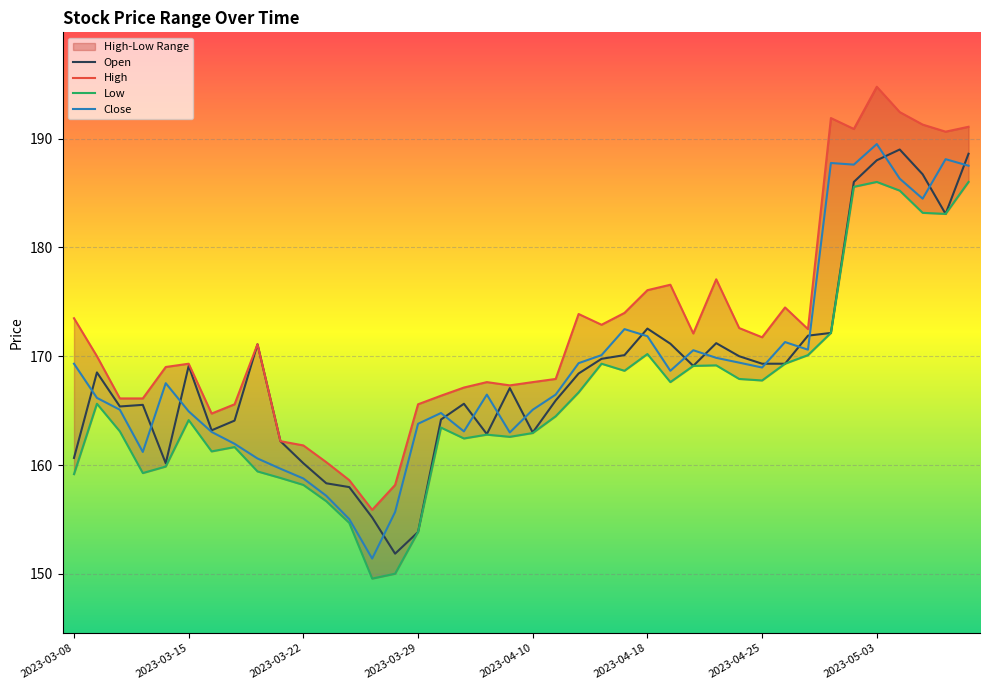

What is the sum of all Close values?

6754.6